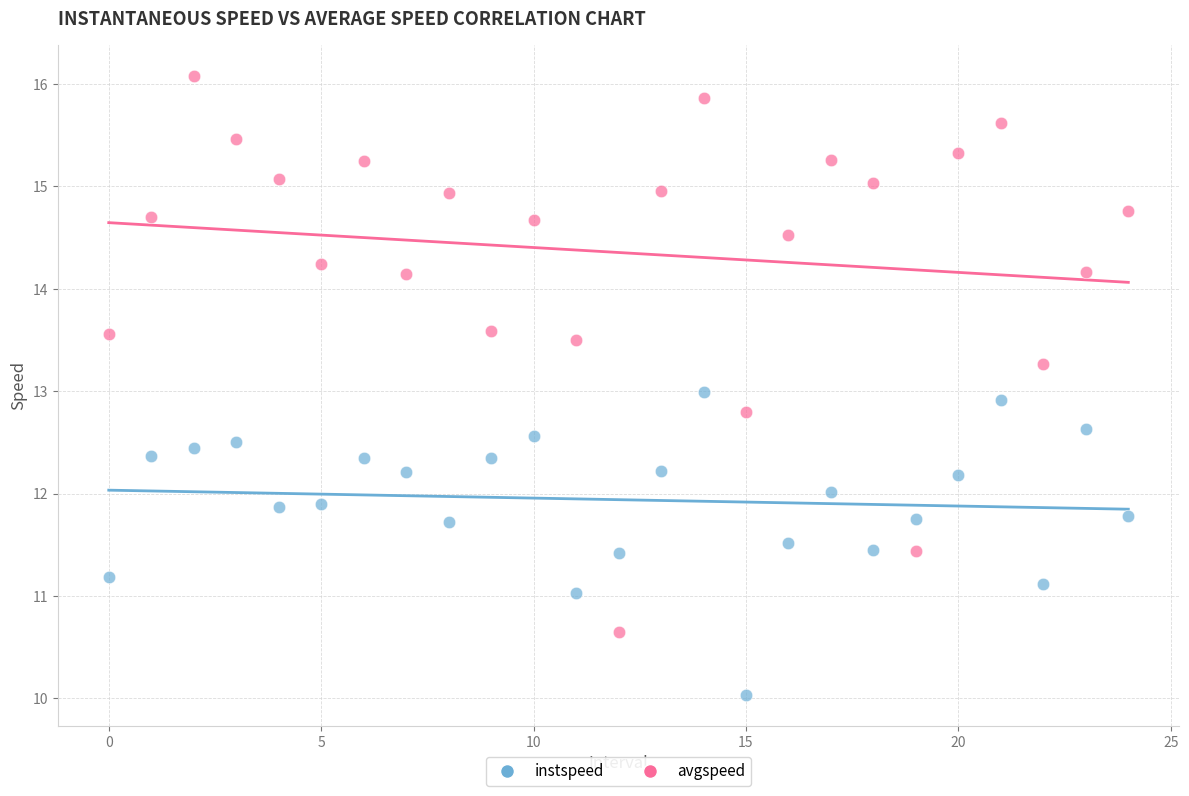

Which series reaches the minimum Y coordinate?

instspeed